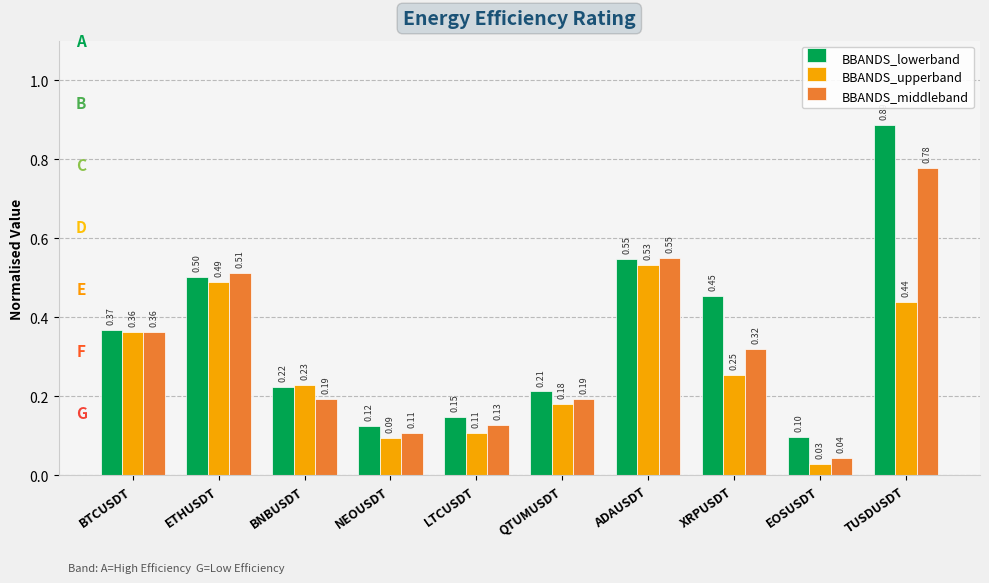

At ETHUSDT, list the series in order from smallest to largest.

BBANDS_upperband, BBANDS_lowerband, BBANDS_middleband